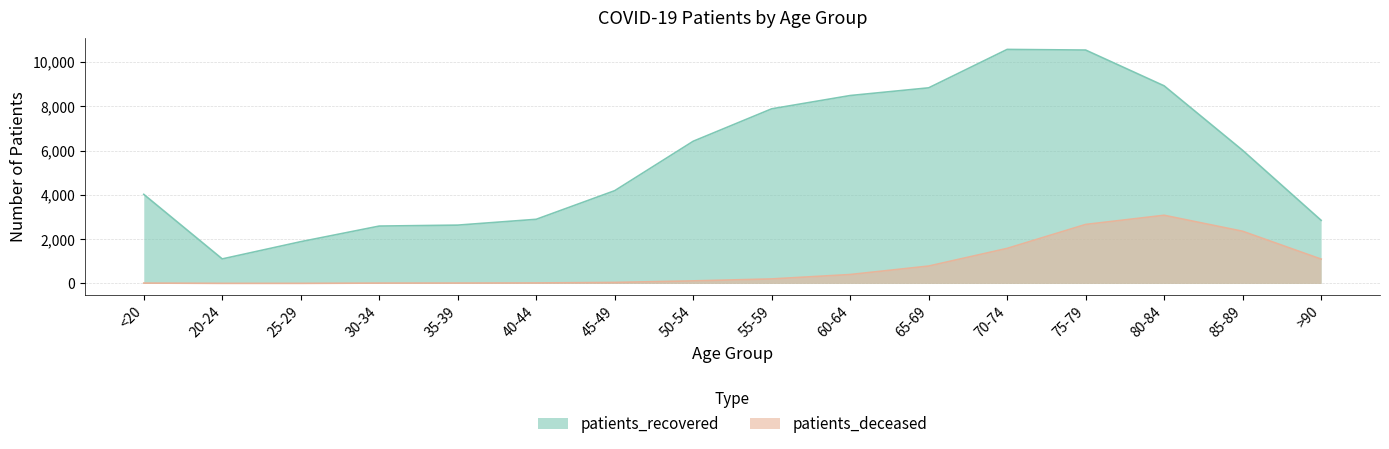

True or false: patients_recovered and patients_deceased intersect in this chart.

False